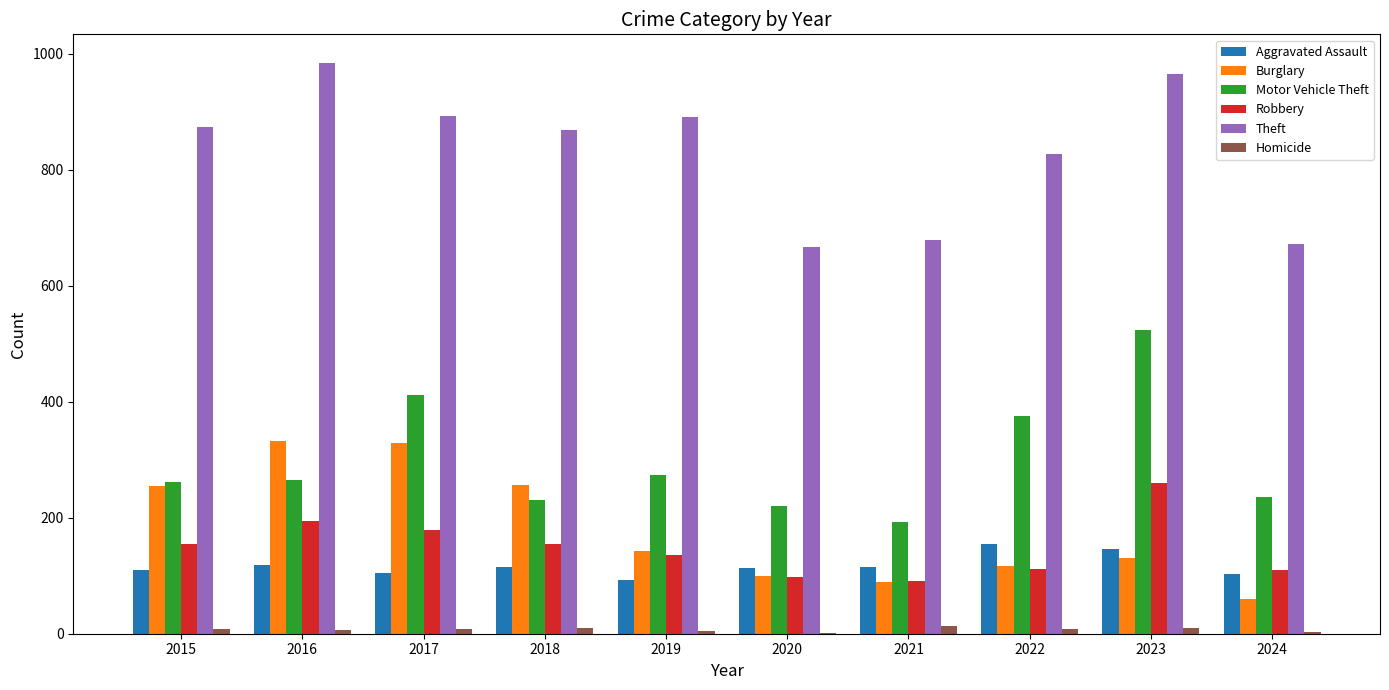

What is the sum of all Burglary values?

1812